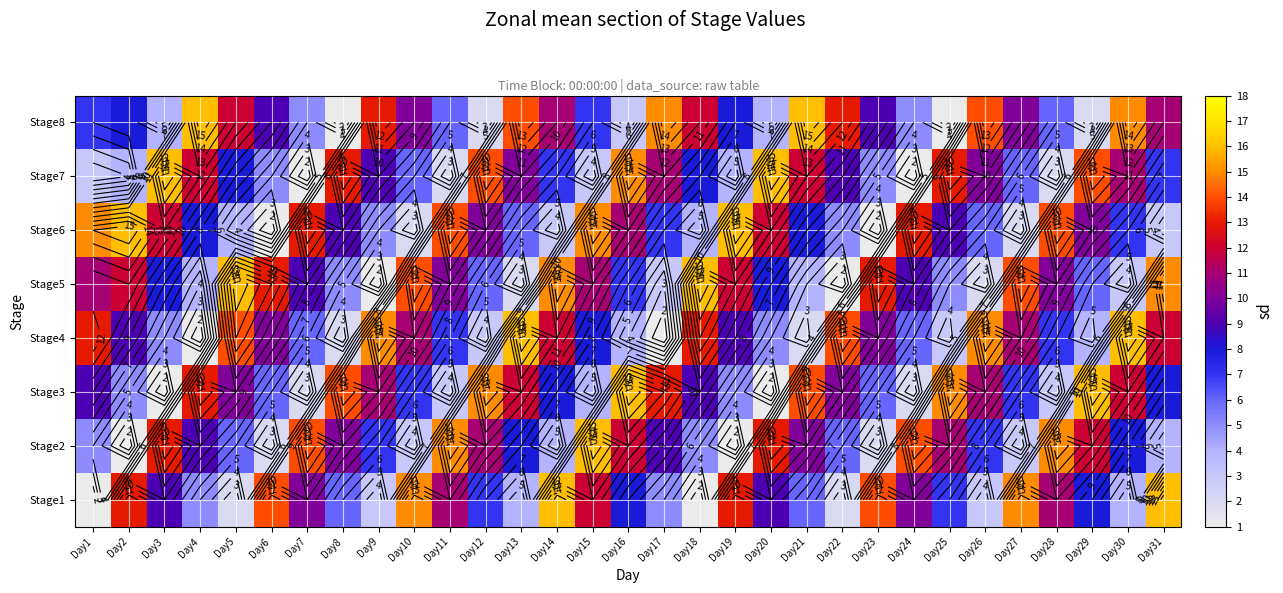

What is the difference between the highest and lowest values at Day10?

13